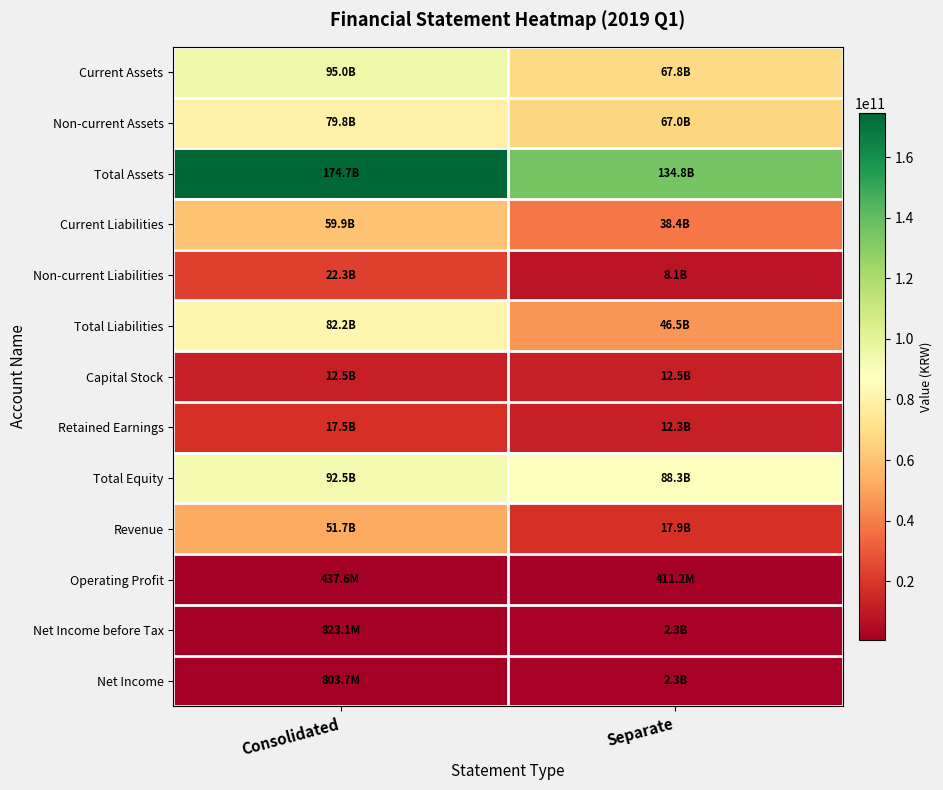

What is the minimum value shown in the chart?

411198096